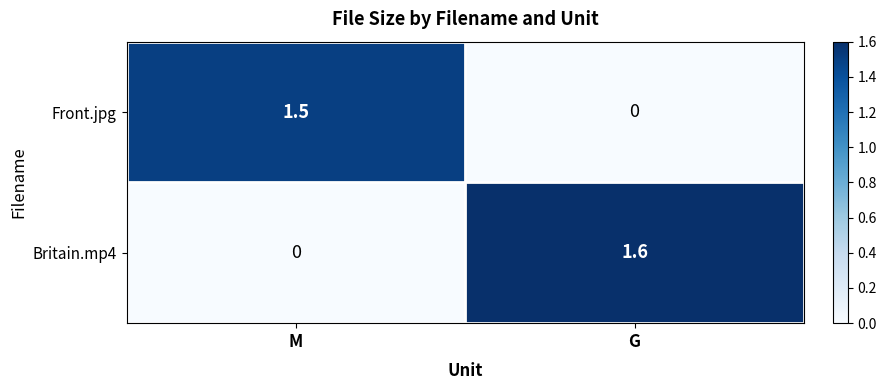

At which label does Britain.mp4 reach its minimum?

M